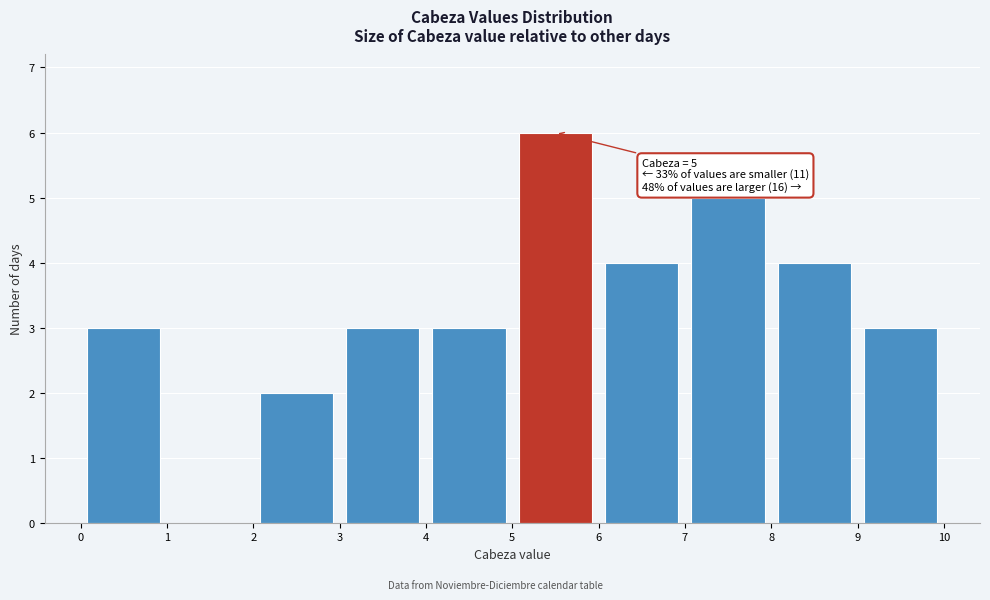

Which range on the x-axis has the tallest bar?

5 to 6